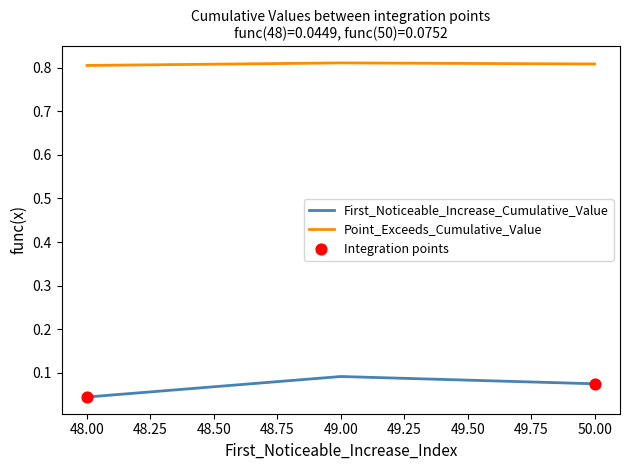

Which series has the largest total across all categories?

Point_Exceeds_Cumulative_Value